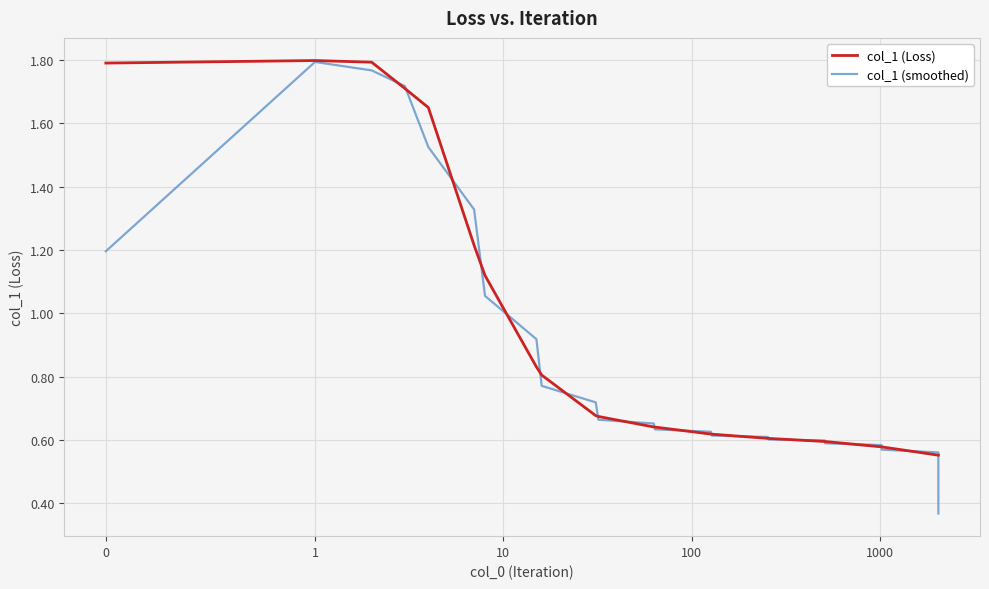

Which series has the largest range (max minus min)?

col_1 (smoothed)